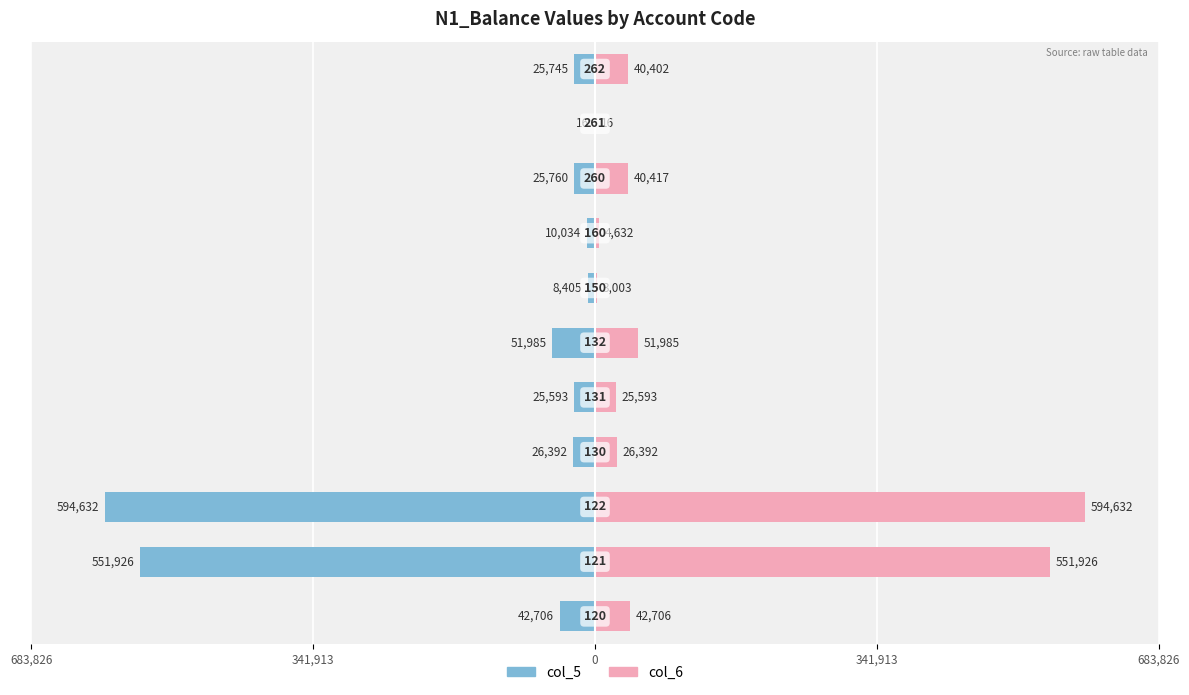

Which series has the largest total across all categories?

col_6